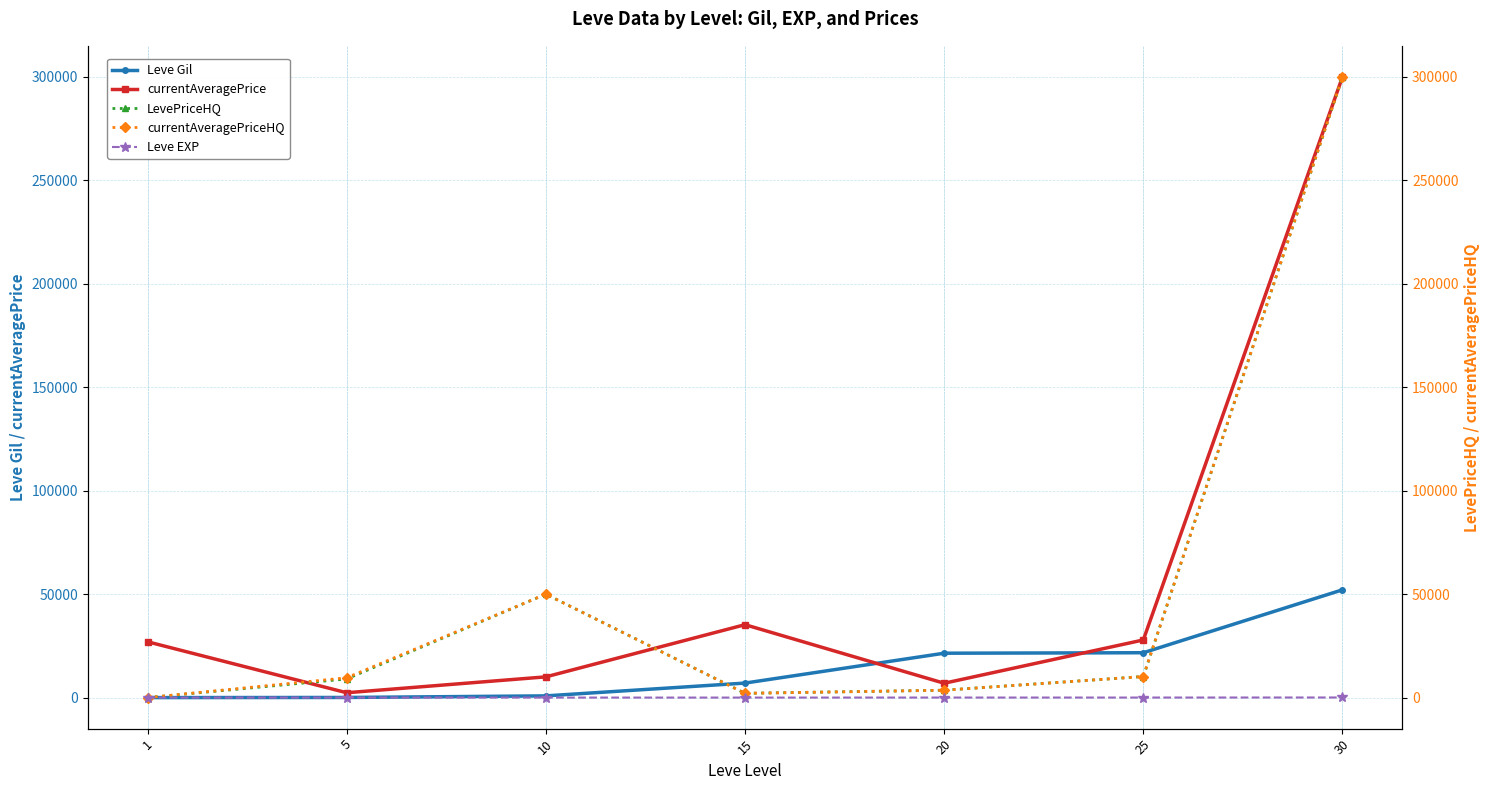

List the series in order of their peak value, highest first.

currentAveragePrice, LevePriceHQ, currentAveragePriceHQ, Leve Gil, Leve EXP